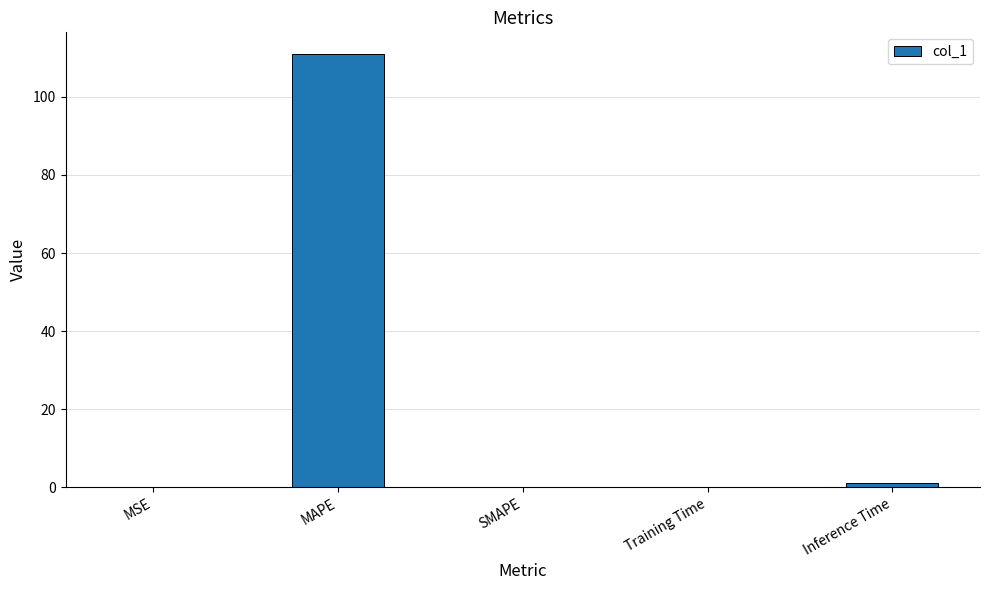

What is the maximum value shown in the chart?

111.0